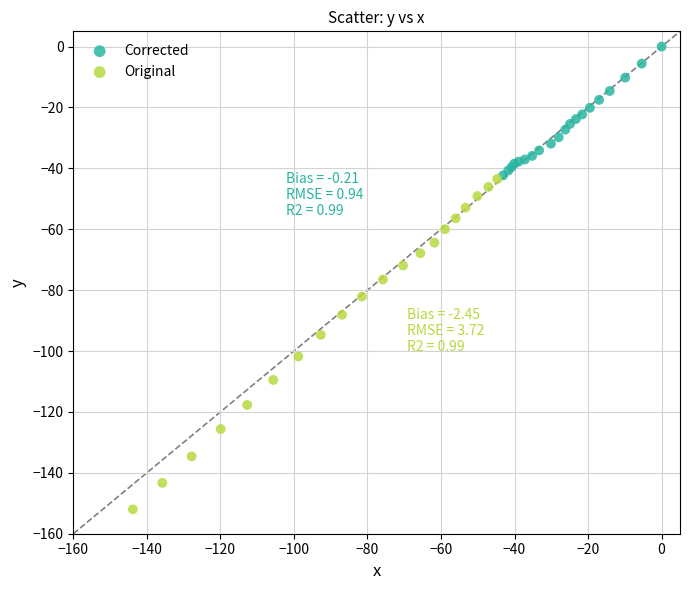

What are all the series names shown in the legend?

Corrected, Original